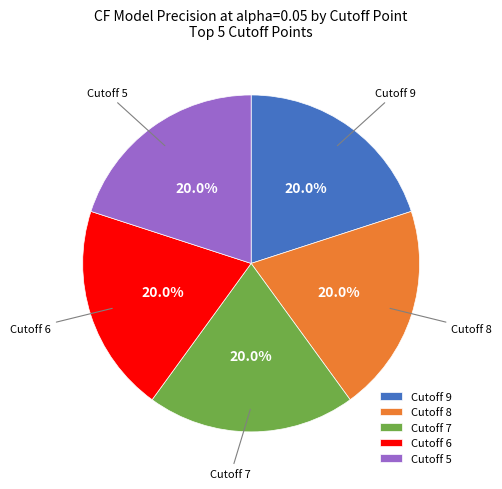

Do Cutoff 5 and Cutoff 7 together represent more than half of the pie?

No